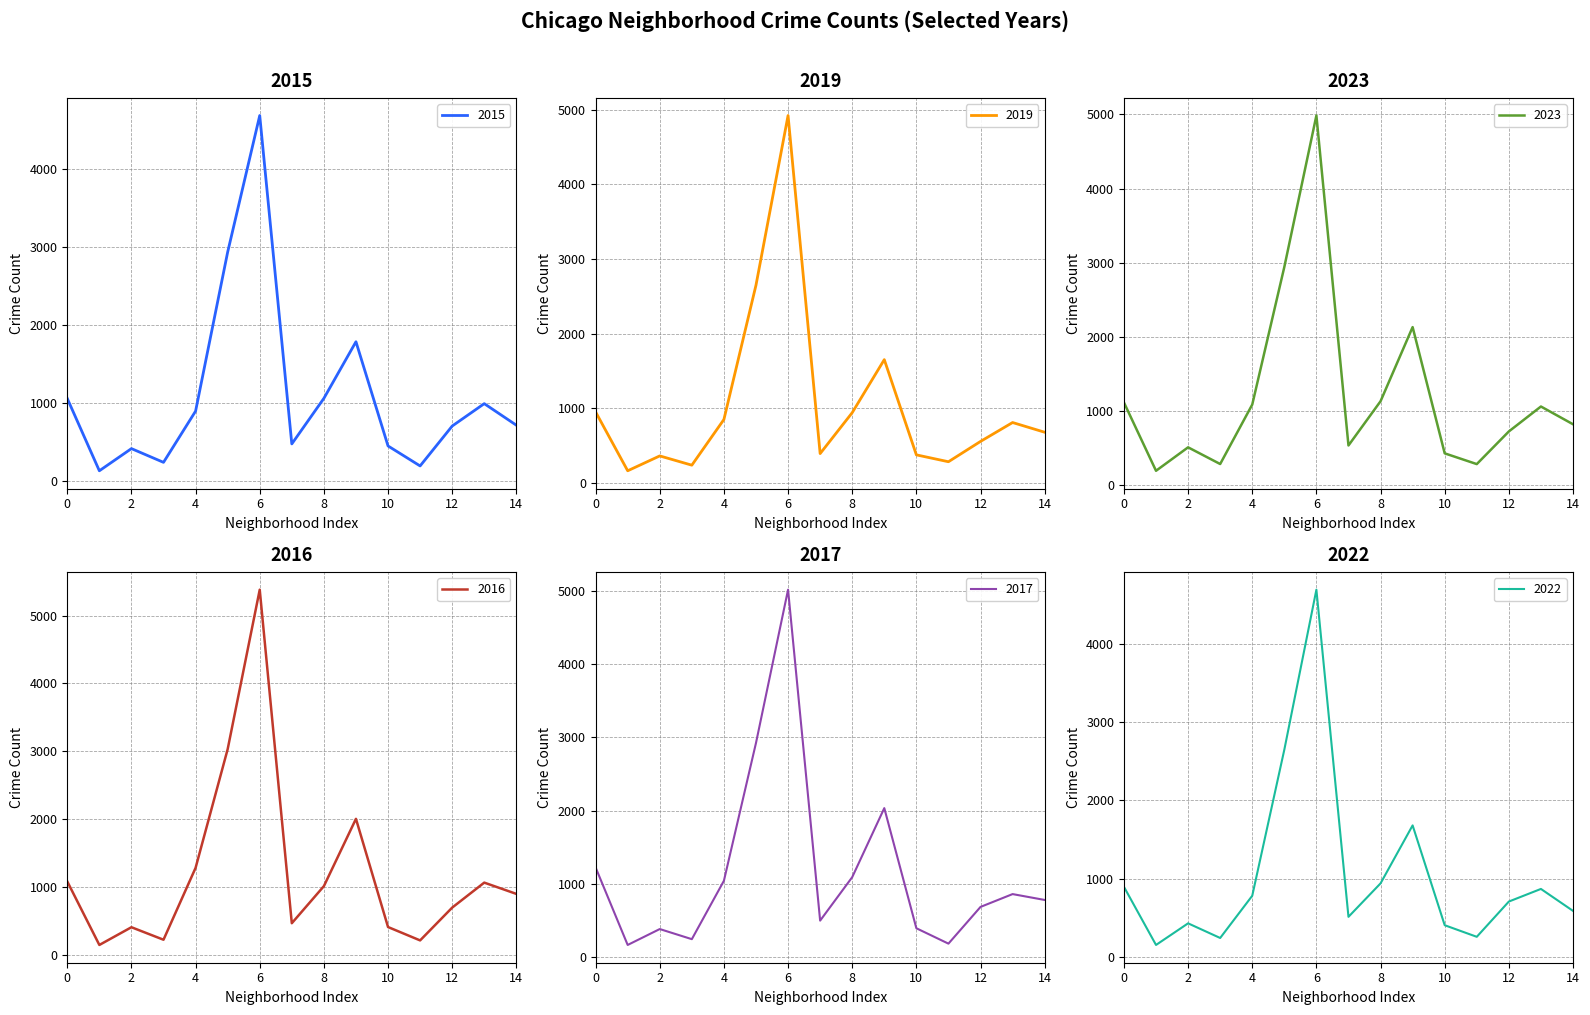

What is the sum of all 2019 values?

15835